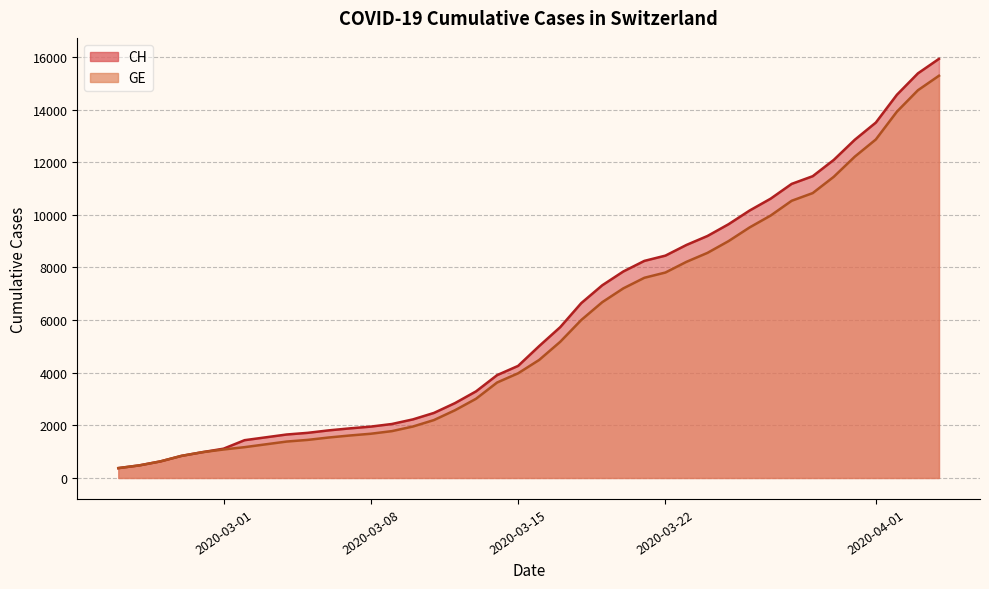

The value of CH at 2020-03-15 is 1059. True or false?

False